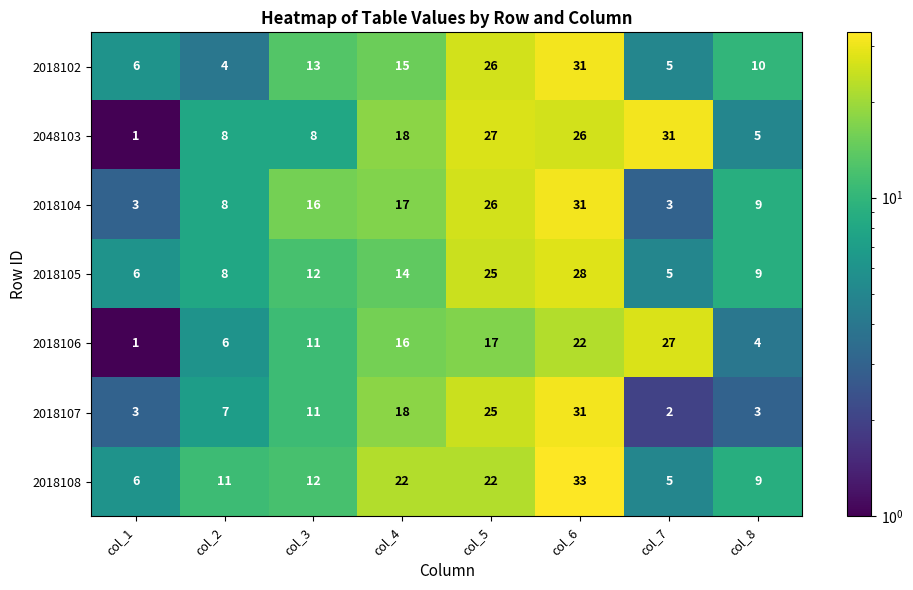

Between col_7 and col_8, which series saw the biggest shift?

2048103